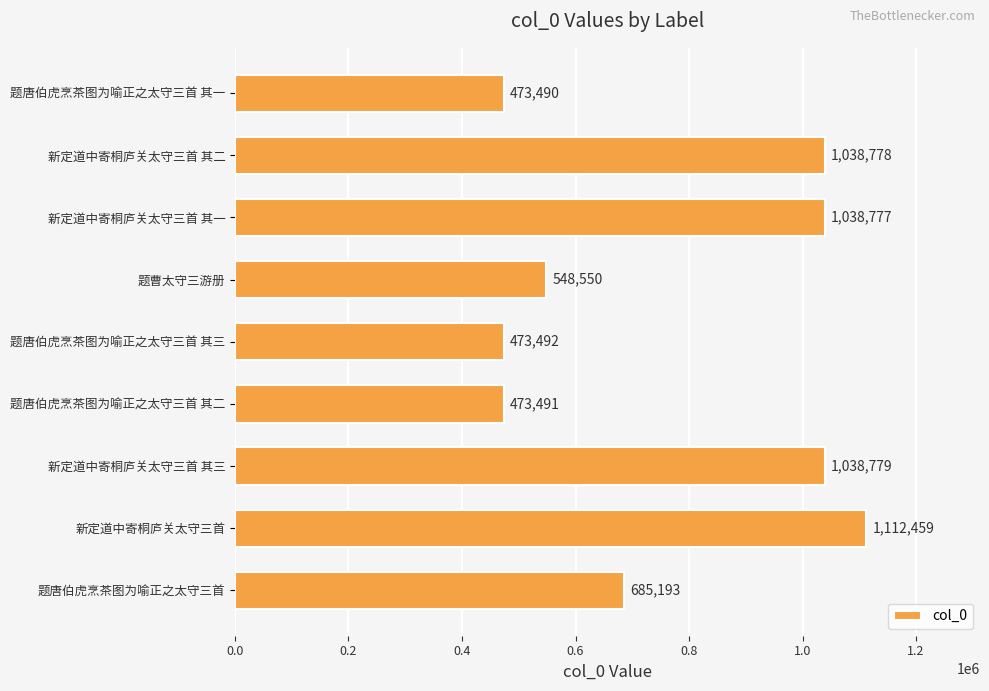

Reading top to bottom, what are all the values shown in this chart?

473490	1038778	1038777	548550	473492	473491	1038779	1112459	685193